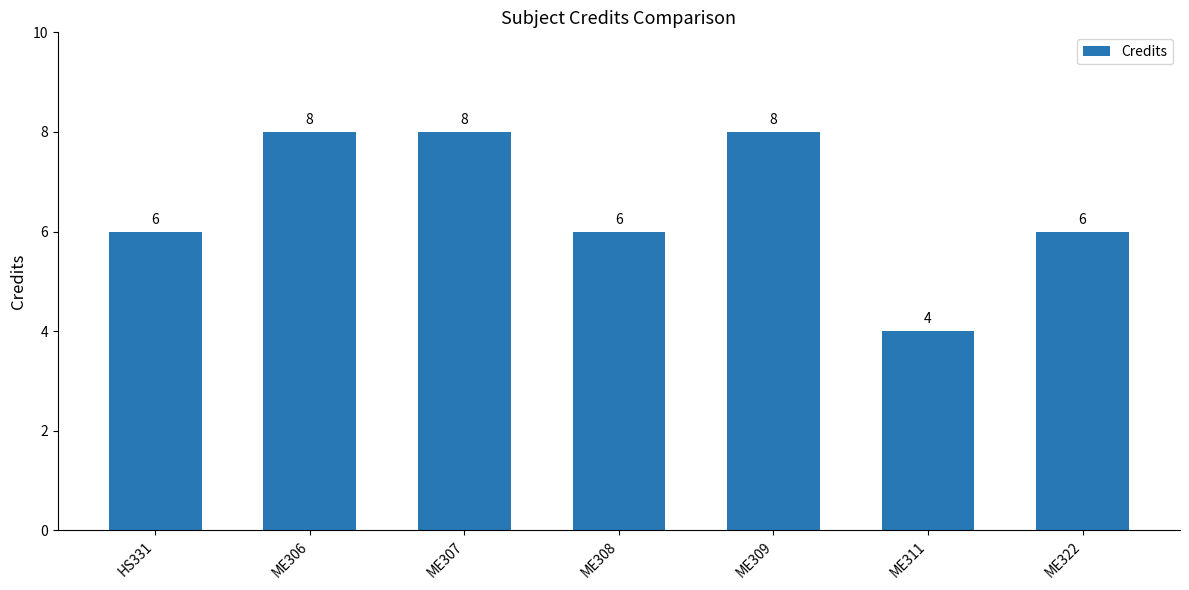

What is the sum of the values at ME309 and HS331?

14